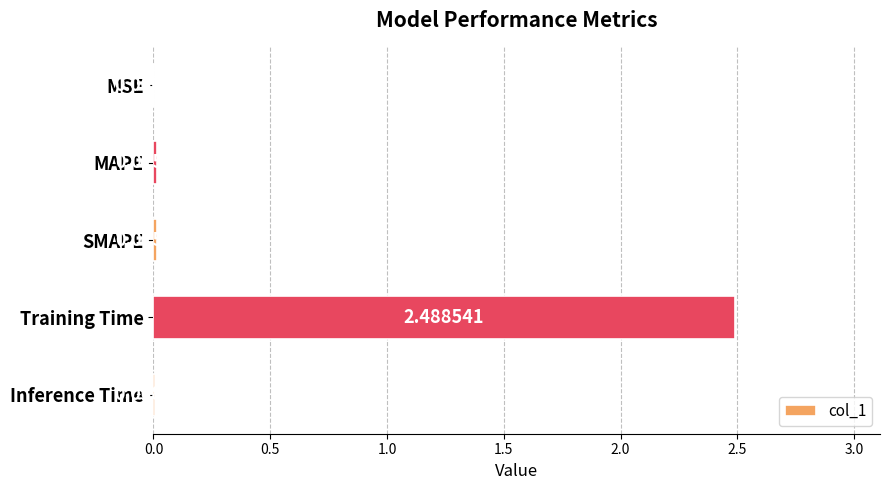

Which has a higher value, Inference Time or MSE?

Inference Time